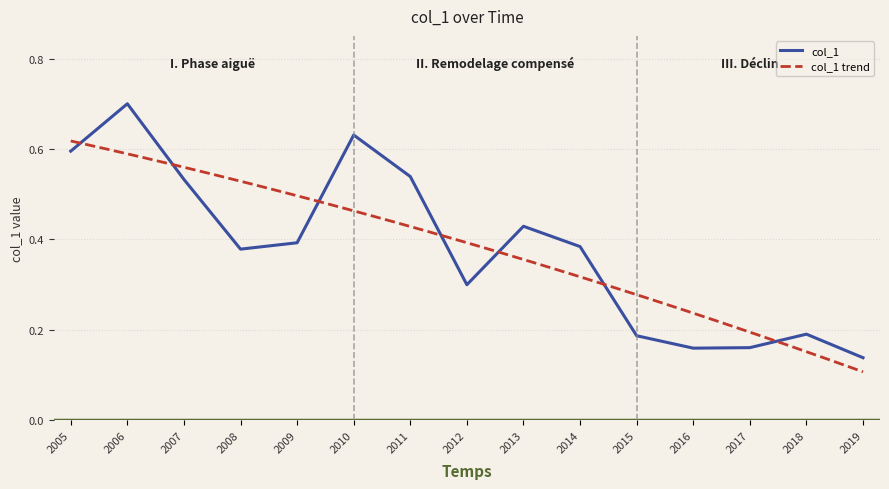

At which label does col_1 reach its minimum?

2019